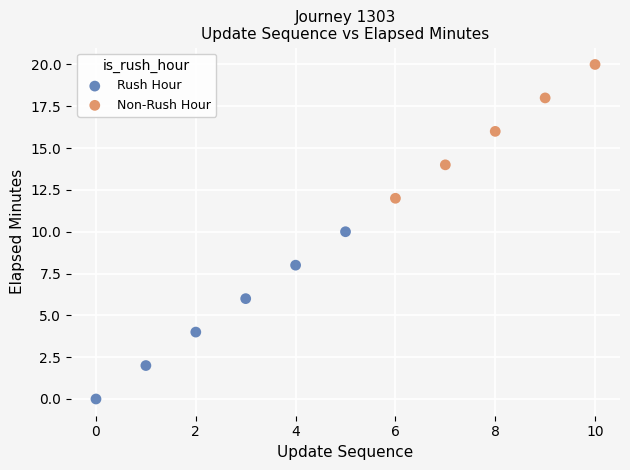

Which series has the widest spread of Y values?

Rush Hour